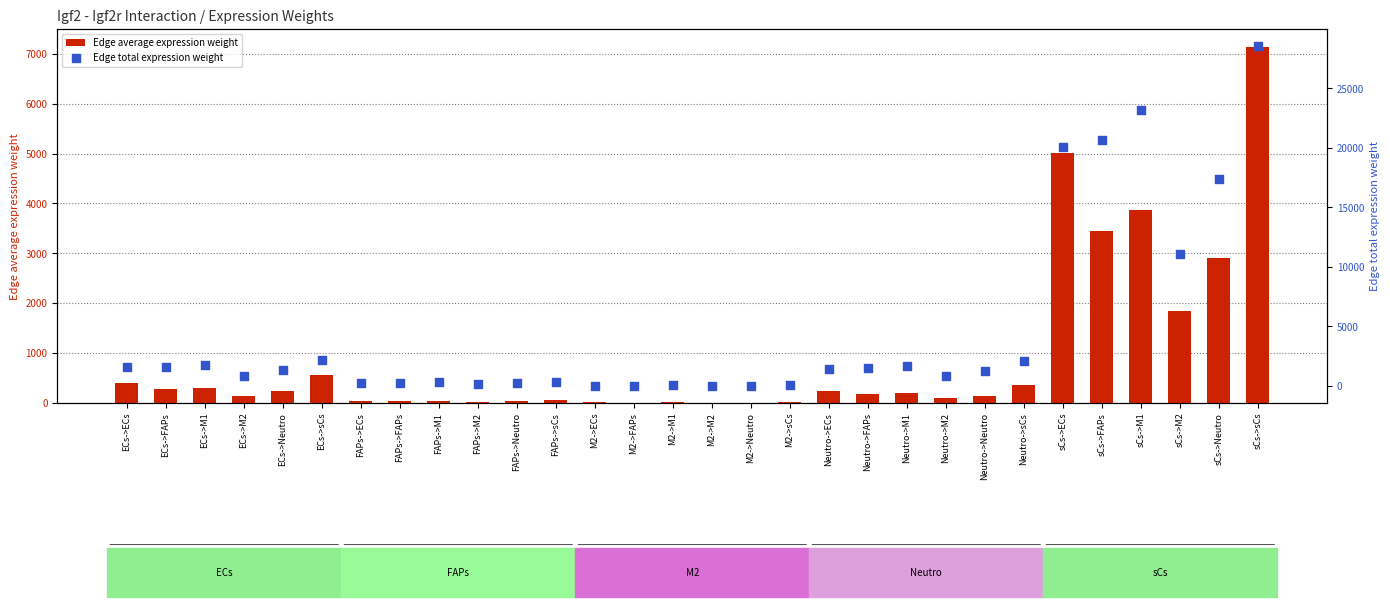

Which series has the widest spread of Y values?

Edge total expression weight